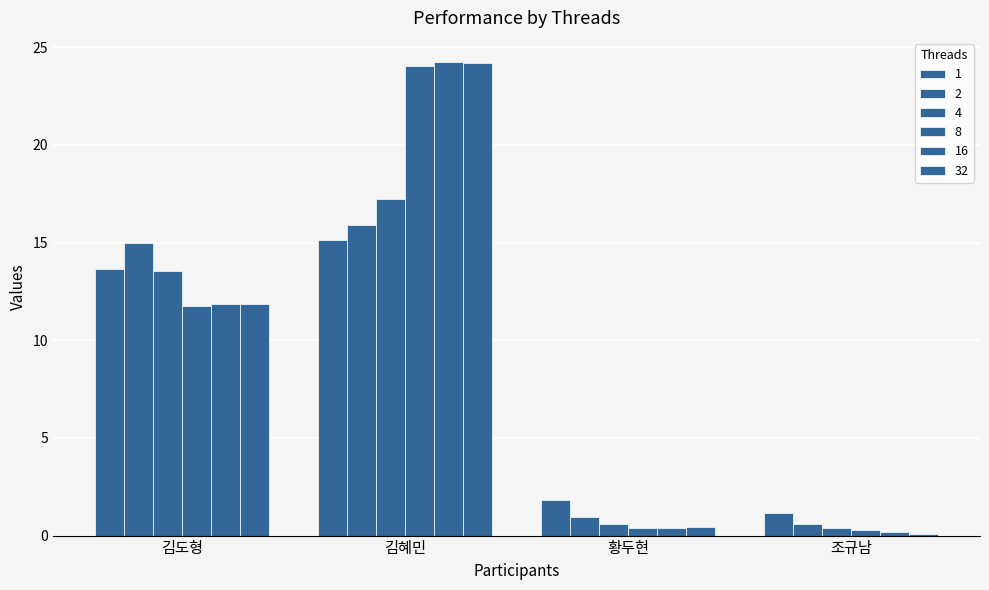

True or false: 32 has a value of 17.3 at 김도형.

False